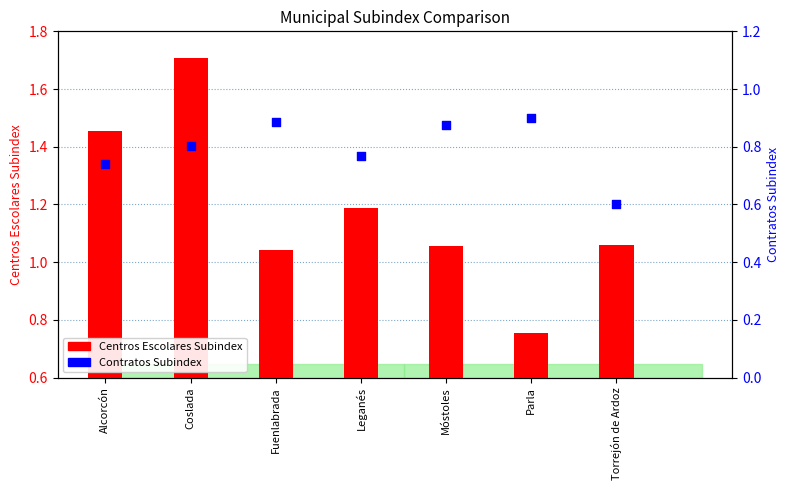

What are all the series names shown in the legend?

Centros Escolares Subindex, Contratos Subindex